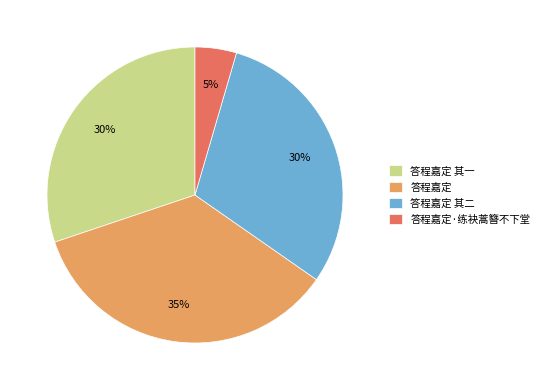

Is there a majority slice in this chart?

No